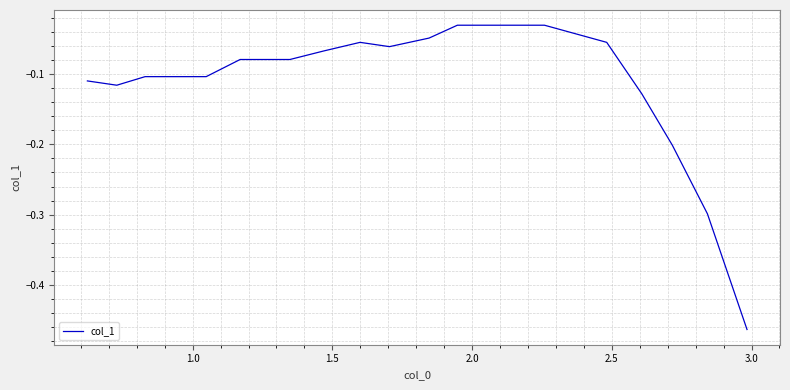

What is the difference between the maximum and minimum values?

0.4